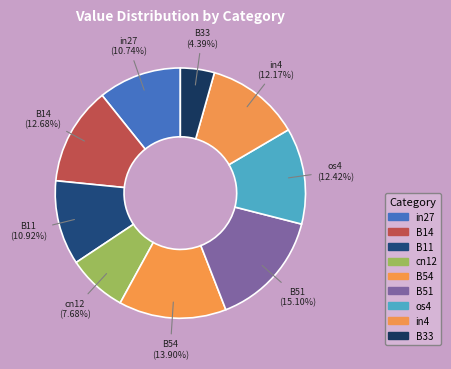

Is there a majority slice in this chart?

No